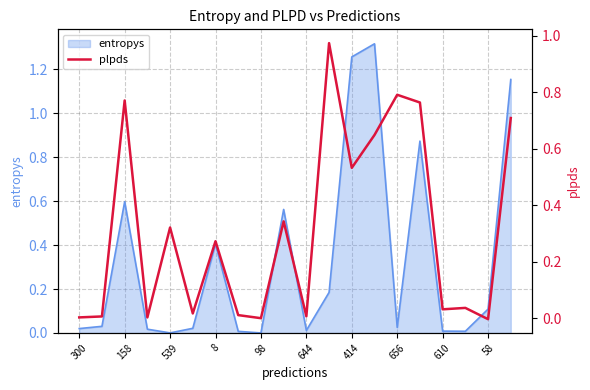

The entropys series shows 0.0 at 644. True or false?

True